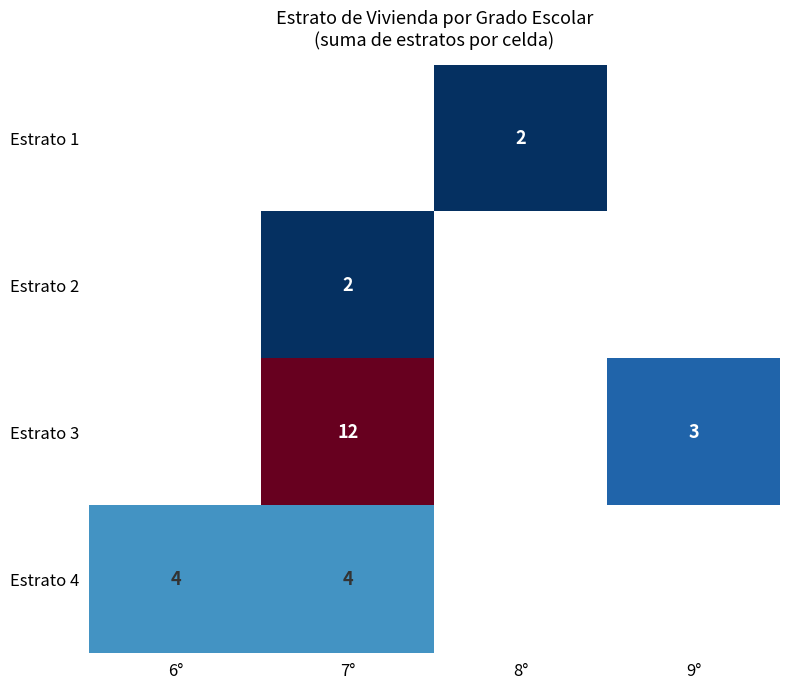

True or false: Estrato 4 has a value of 7 at 7°.

False